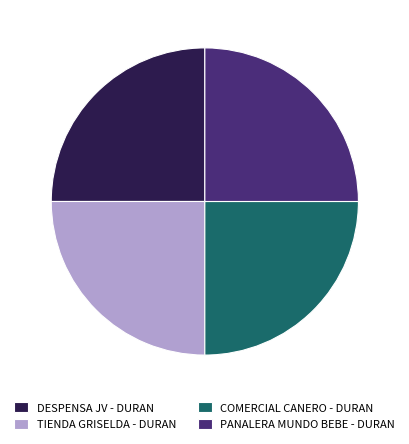

How many slices are in this pie chart?

4